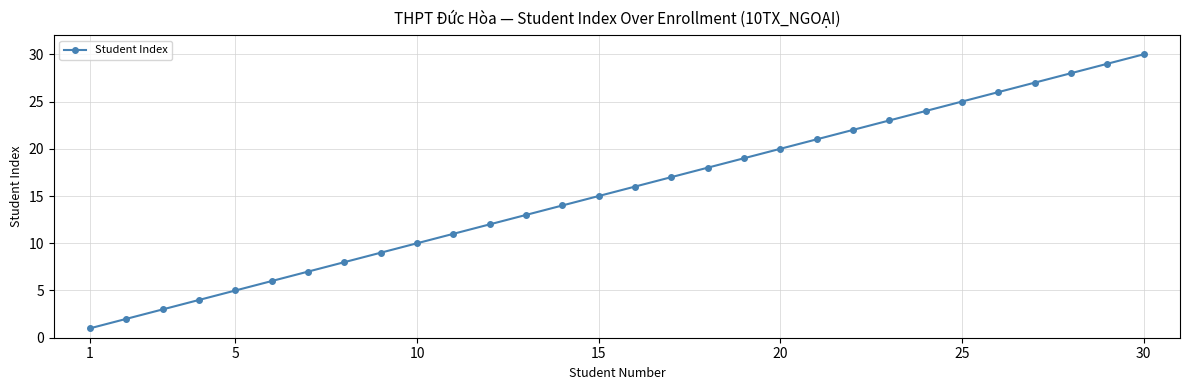

What is the smallest value displayed?

1